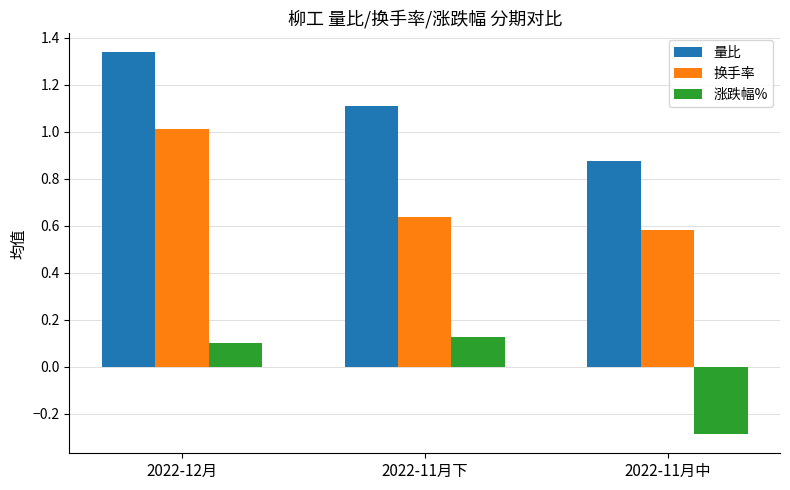

What is the difference between the maximum and minimum values in the 换手率 series?

0.4